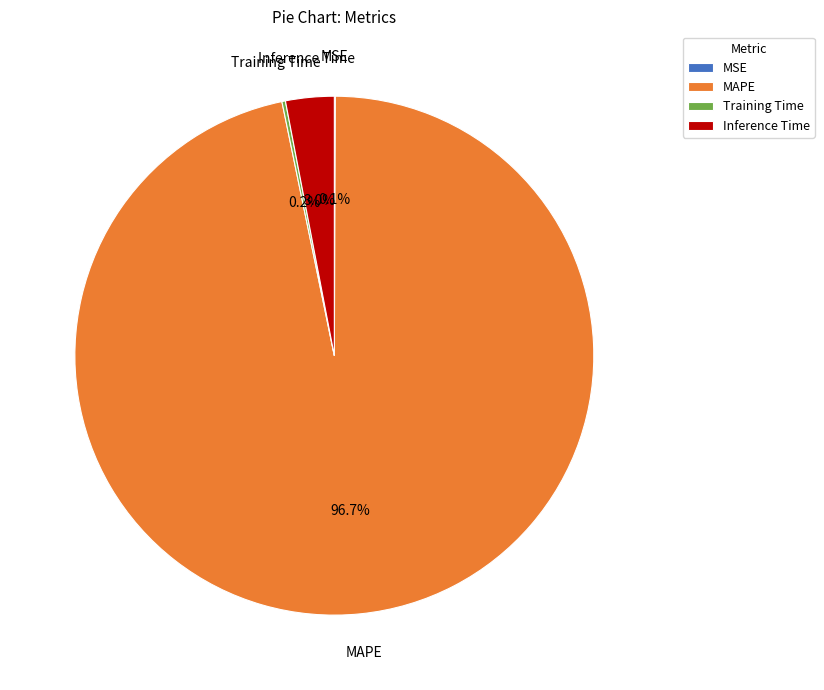

The Inference Time slice represents 17% of the pie. True or false?

False